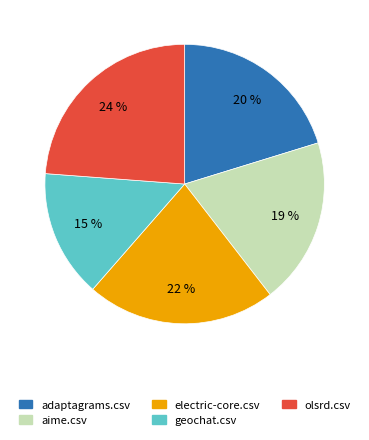

Which category has the biggest portion of the pie?

olsrd.csv